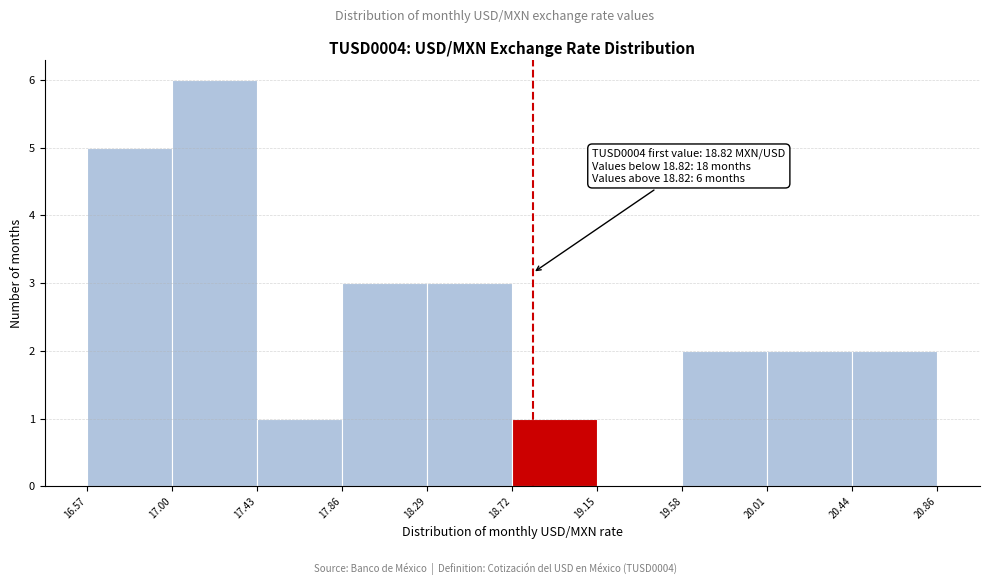

Over which range of the x-axis is the bar tallest?

17.00 to 17.43